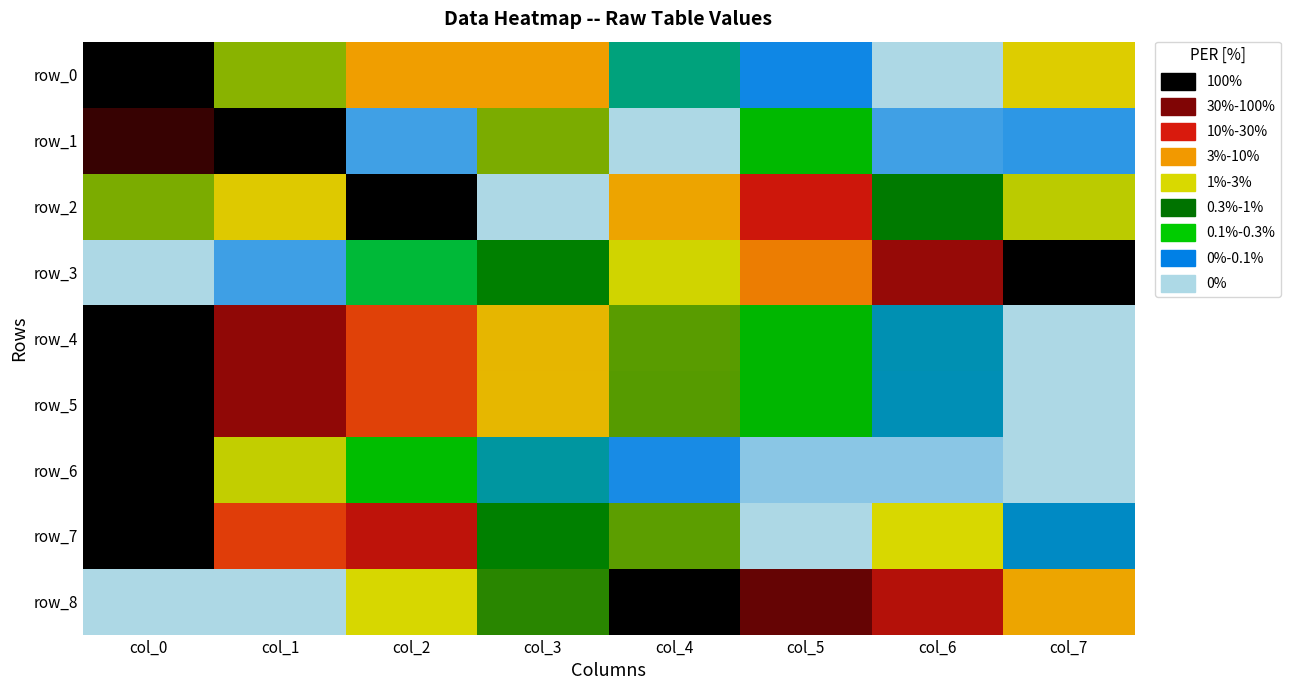

What is the sum of all row_8 values?

4.2